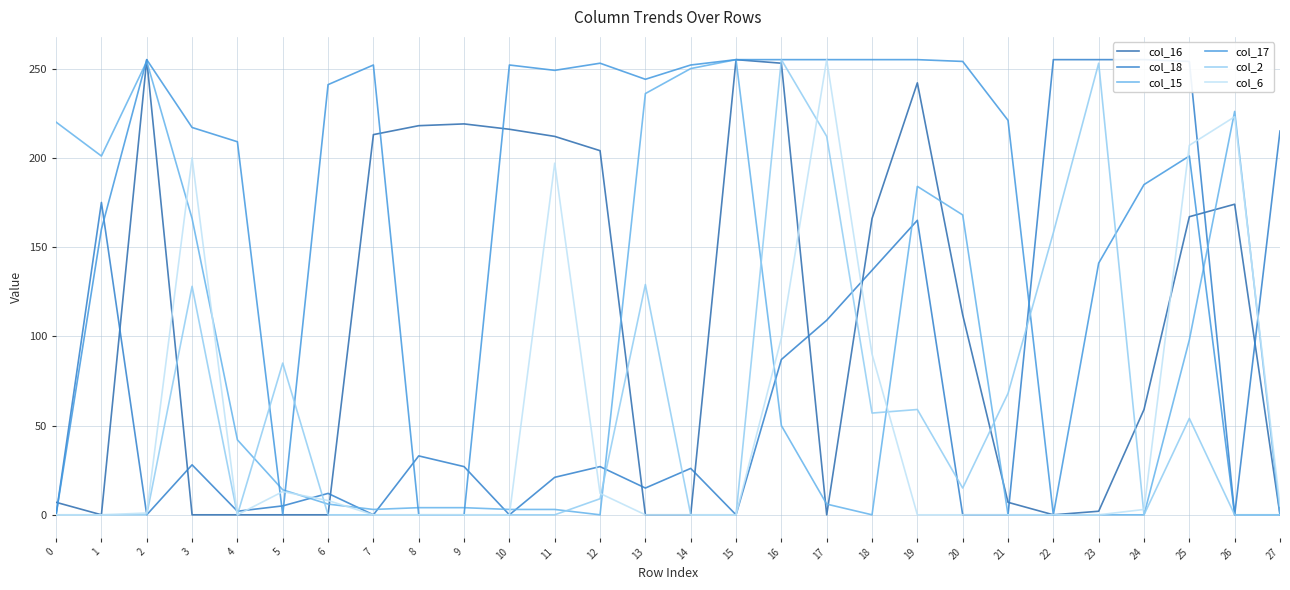

Between 2 and 9, which is larger?

2